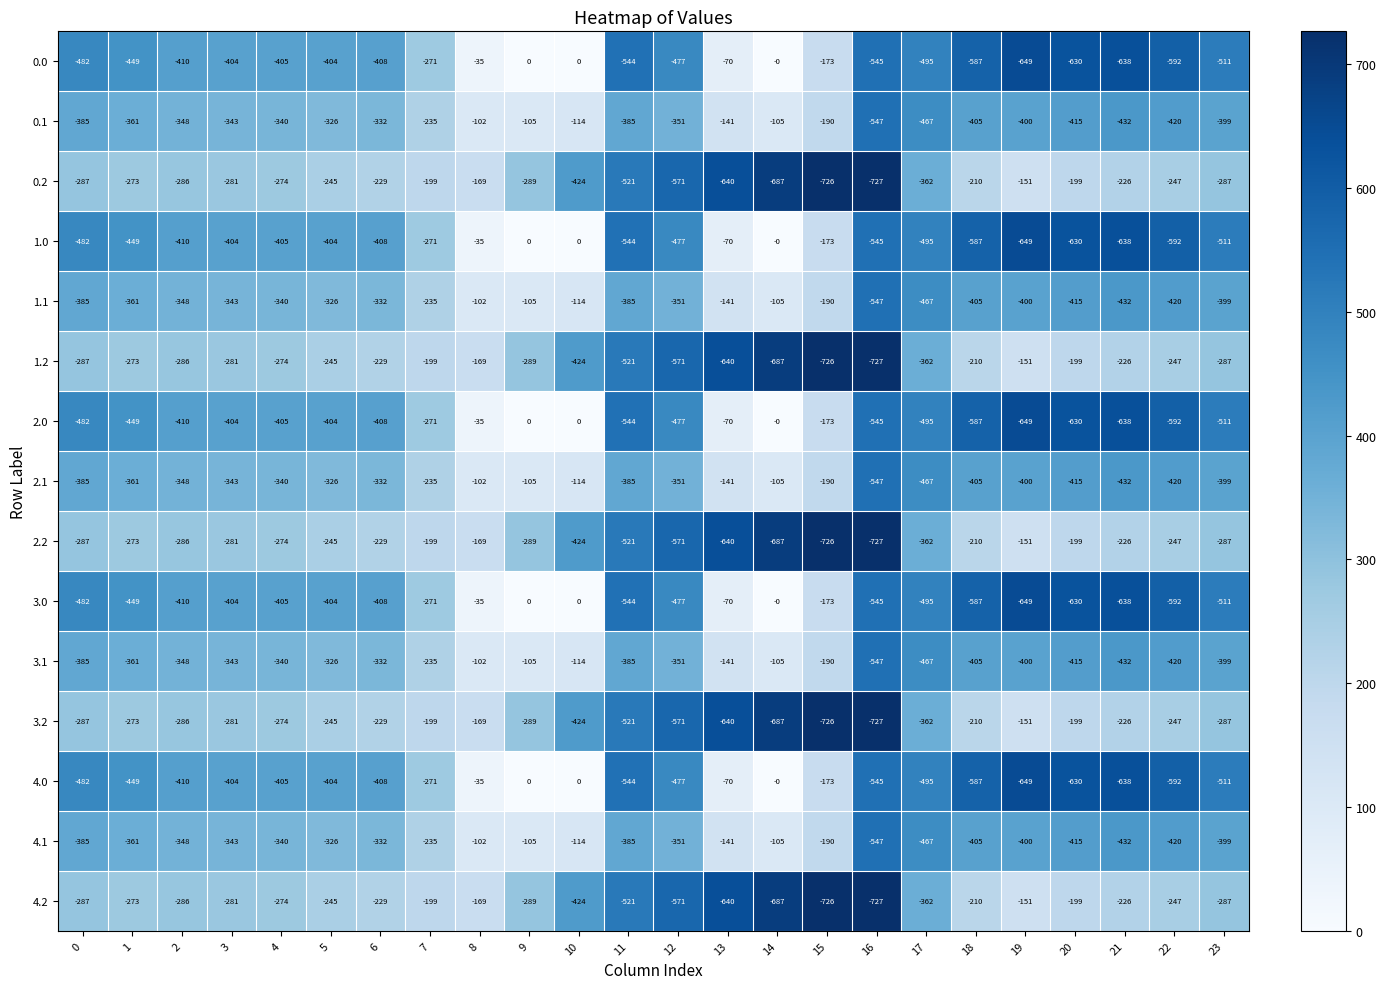

What is the spread (max minus min) of values at 14?

687